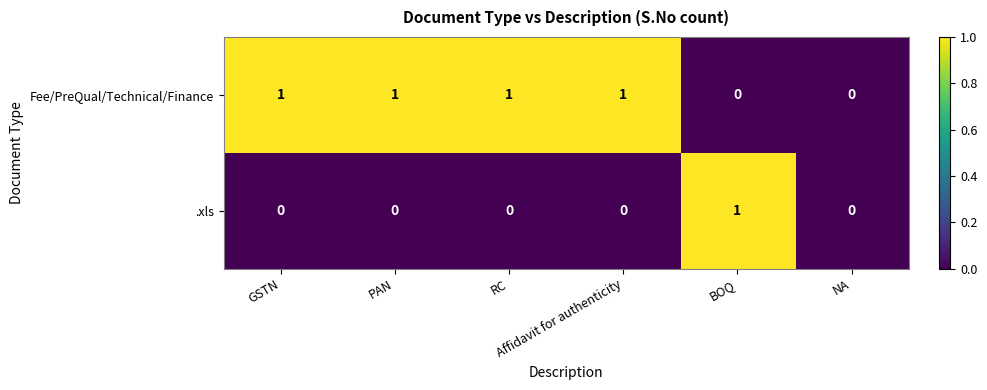

Count the .xls values in the range 0 to 1.

6